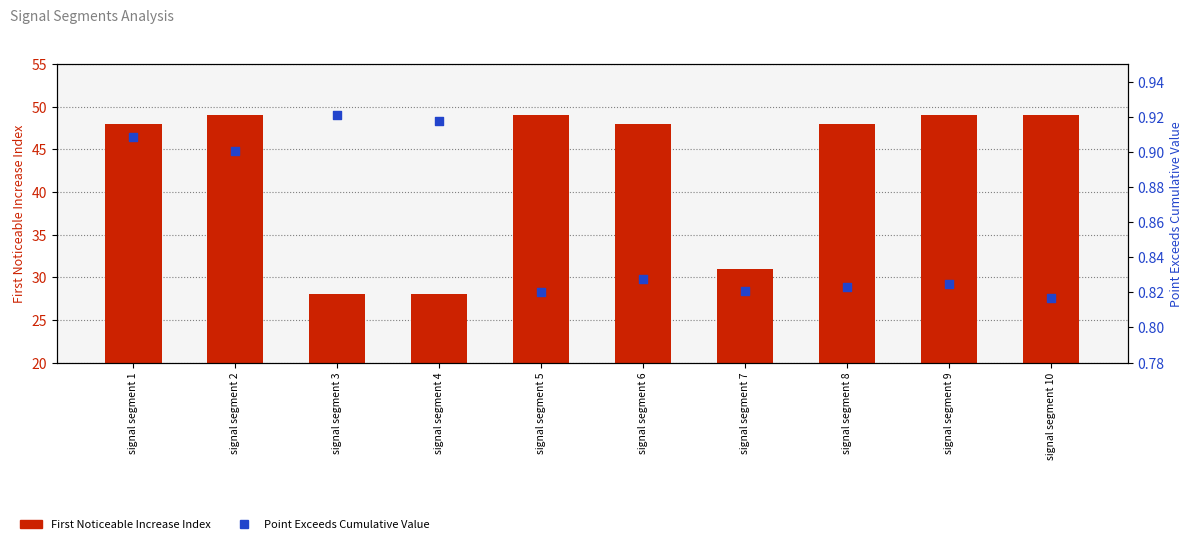

Which series has the largest total across all categories?

First Noticeable Increase Index